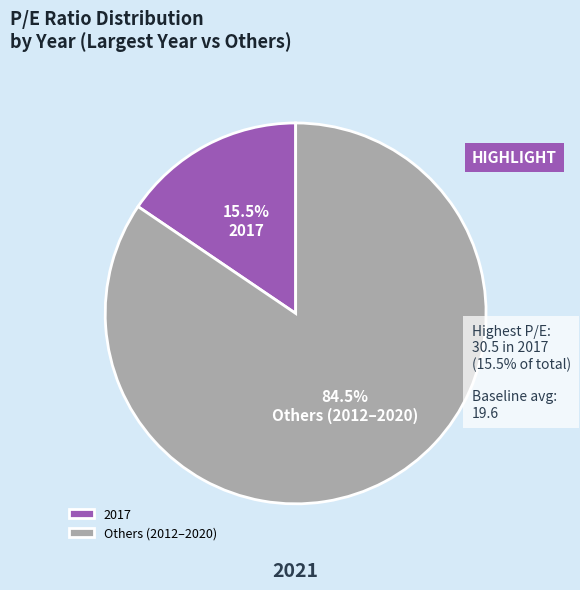

Which has a higher value, 2017 or Others (2012–2020)?

Others (2012–2020)